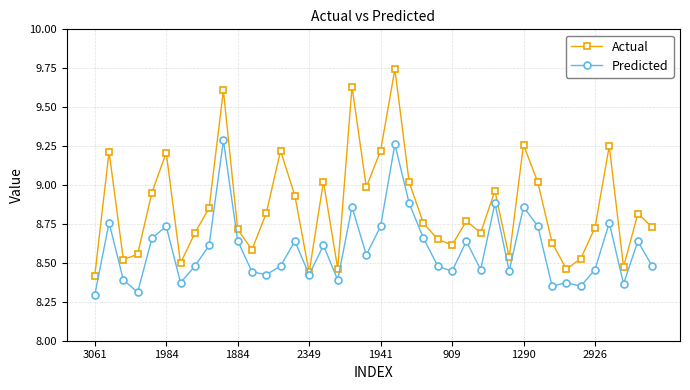

In Predicted, how many points are lower than both neighbors (excluding endpoints)?

12